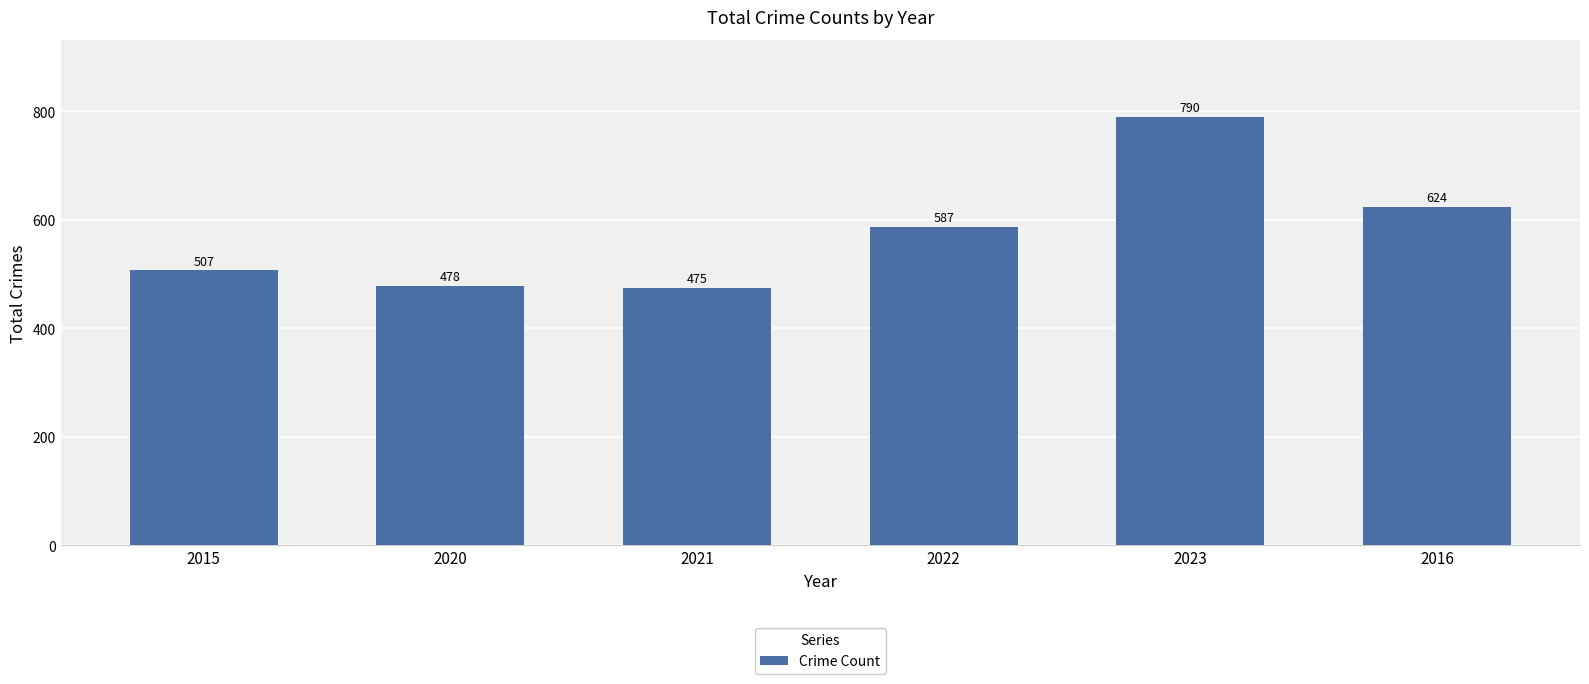

Rank the categories by value from highest to lowest.

2023, 2016, 2022, 2015, 2020, 2021